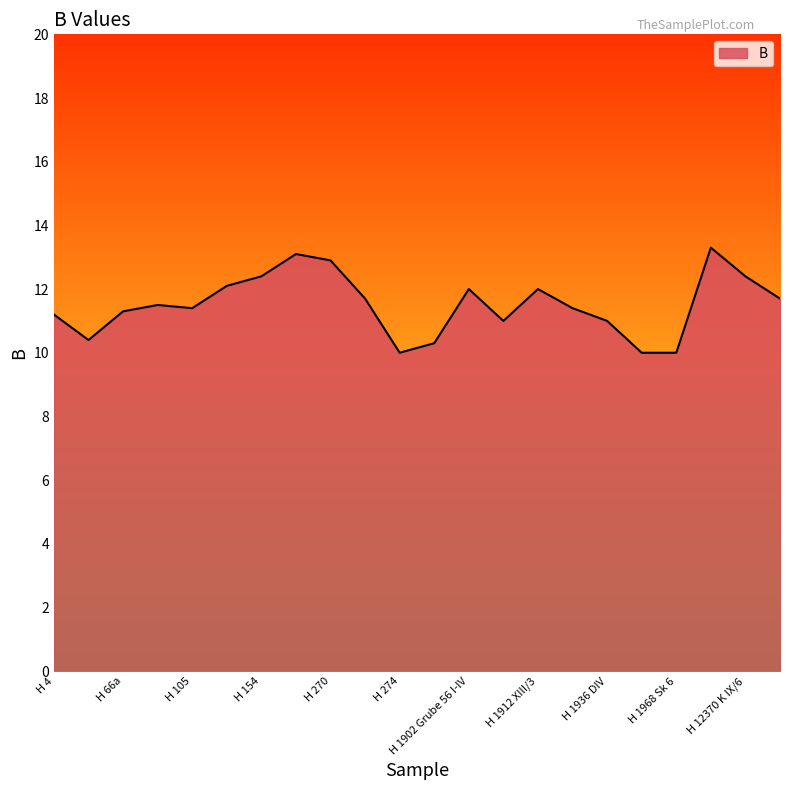

What is the maximum value shown in the chart?

13.3